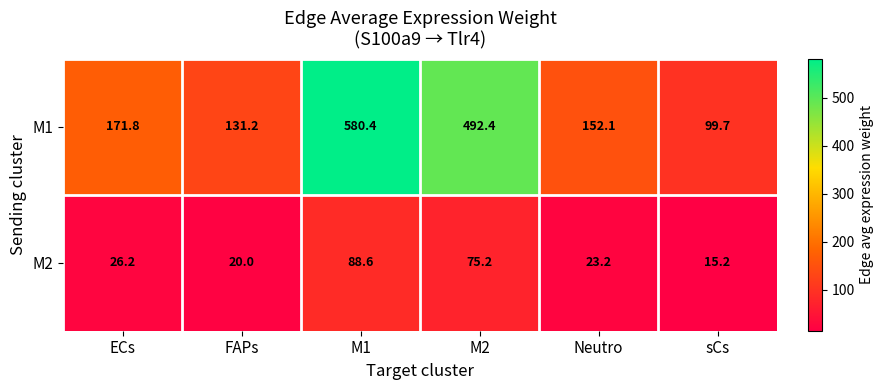

What is the spread (max minus min) of values at M2?

417.2